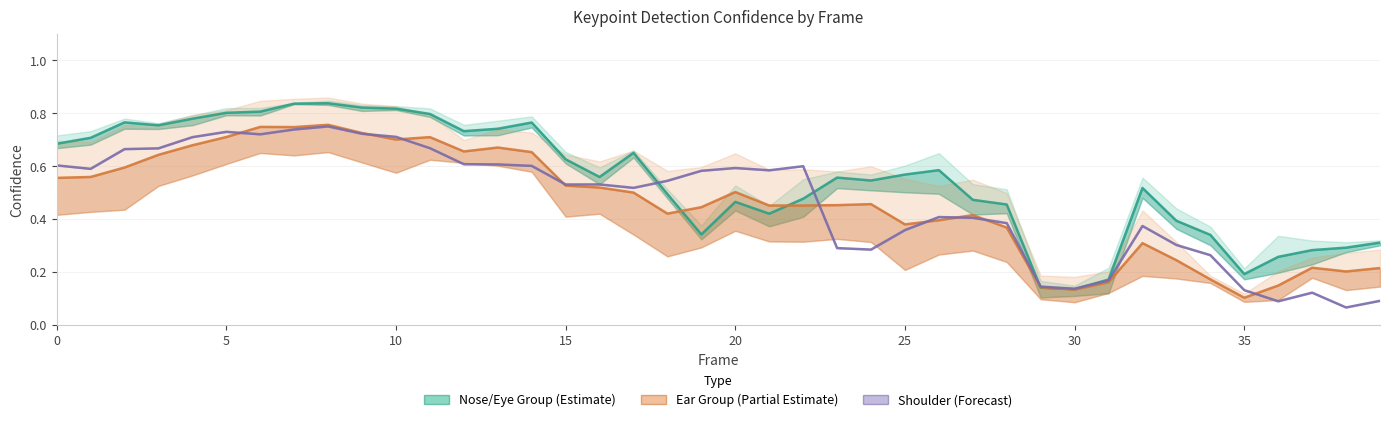

What is the minimum value for Shoulder Group (Forecast)?

0.1